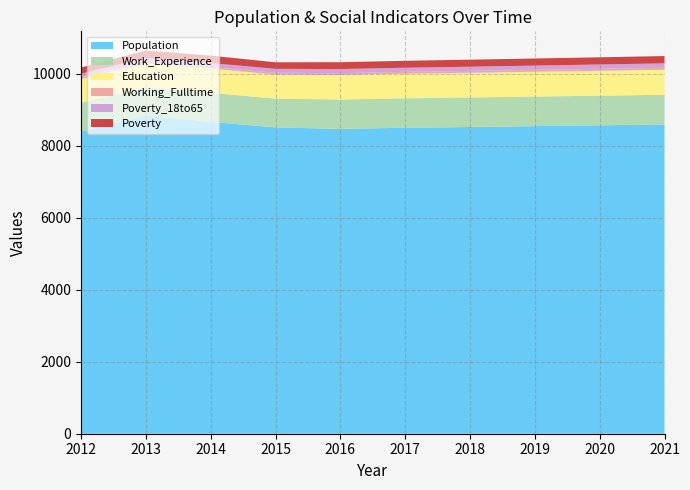

Reading left to right, list all the values displayed in this chart.

Population: 2012=8391	2013=8840	2014=8666	2015=8512	2016=8471	2017=8502	2018=8523	2019=8547	2020=8570	2021=8594
Work_Experience: 2012=804	2013=789	2014=808	2015=800	2016=816	2017=818	2018=820	2019=822	2020=823	2021=825
Education: 2012=668	2013=664	2014=673	2015=668	2016=683	2017=686	2018=687	2019=689	2020=692	2021=694
Working_Fulltime: 2012=47	2013=45	2014=40	2015=51	2016=50	2017=50	2018=52	2019=53	2020=55	2021=57
Poverty_18to65: 2012=93	2013=103	2014=114	2015=108	2016=113	2017=114	2018=116	2019=118	2020=120	2021=122
Poverty: 2012=173	2013=208	2014=206	2015=182	2016=191	2017=193	2018=196	2019=198	2020=200	2021=203